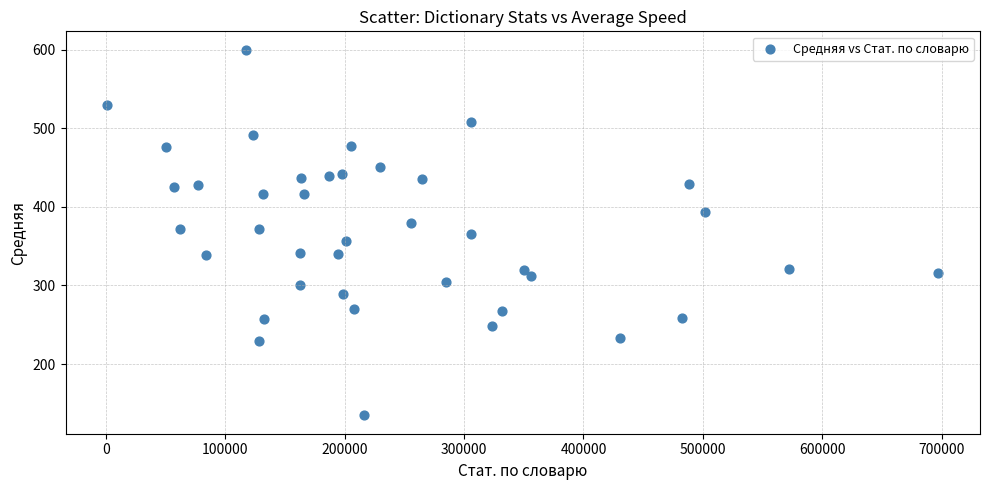

What is the range of Y values (max minus min)?

465.4